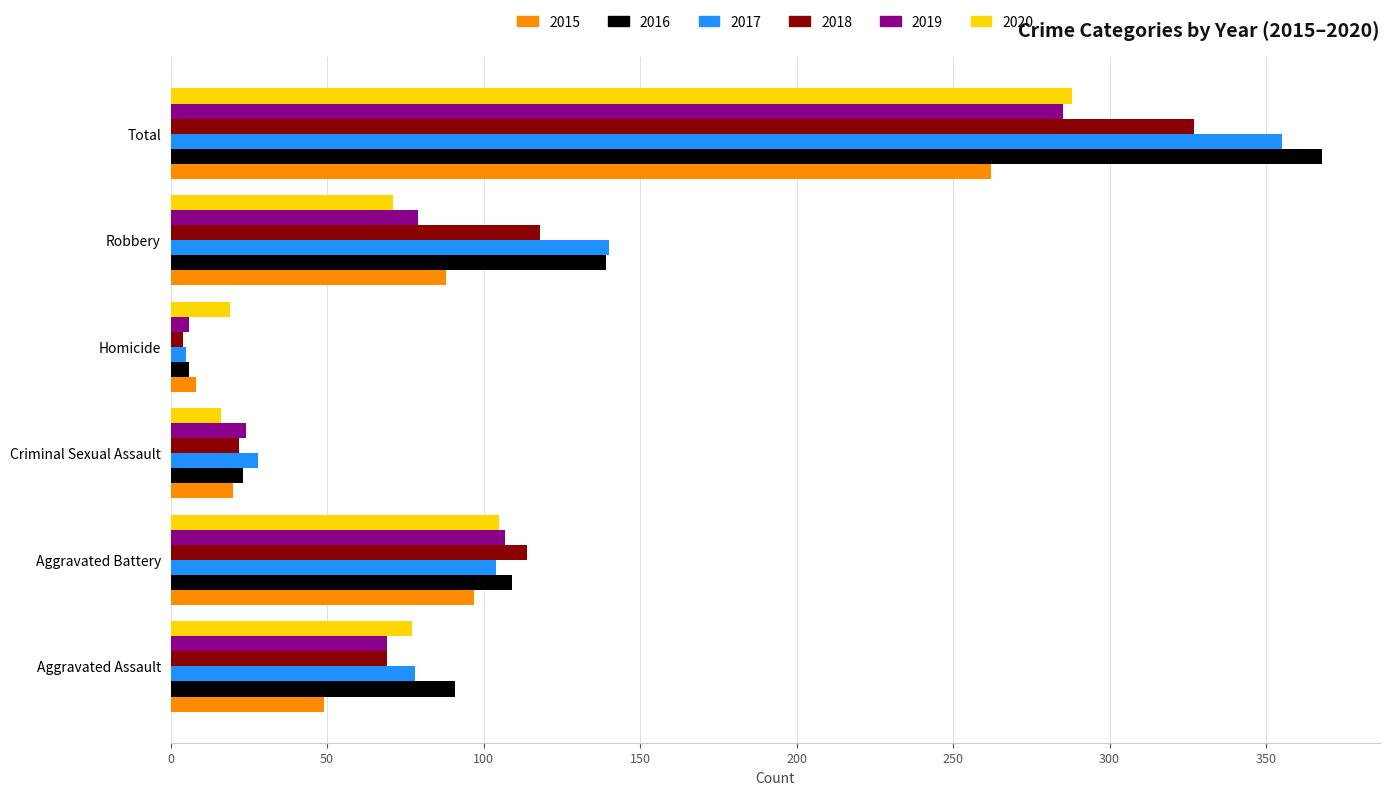

Where is 2016 nearest to the value 187?

Robbery